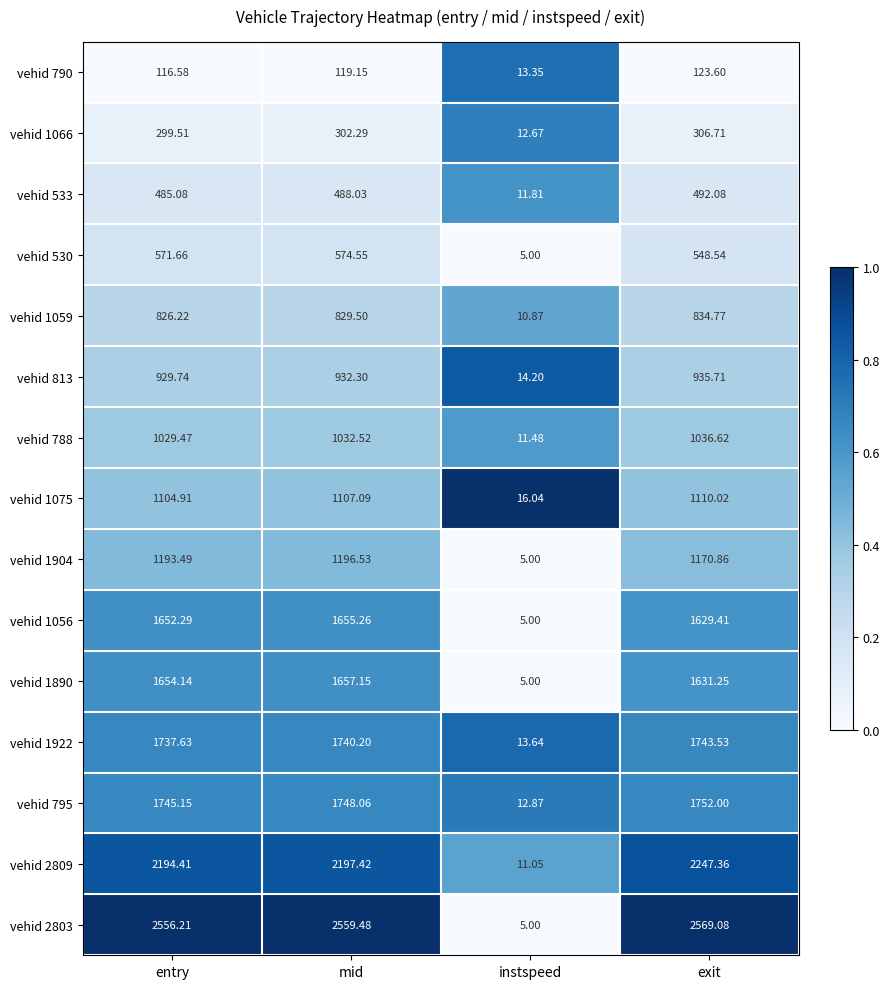

Which series has the largest total across all categories?

vehid 2803